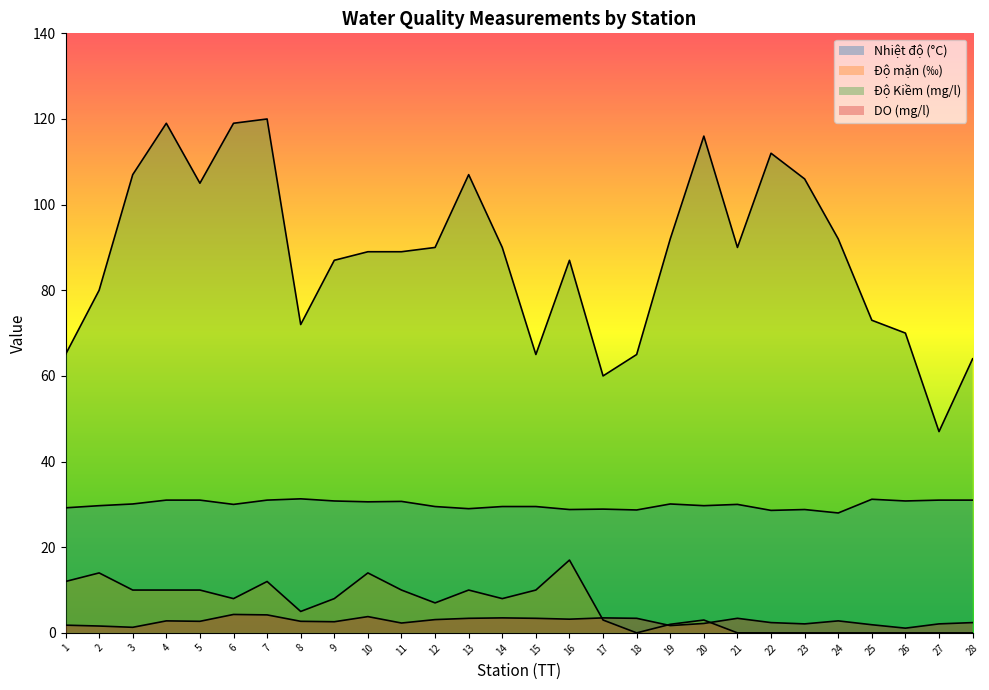

What is the value of the Nhiệt độ (°C) point at the 22nd from the left?

28.6